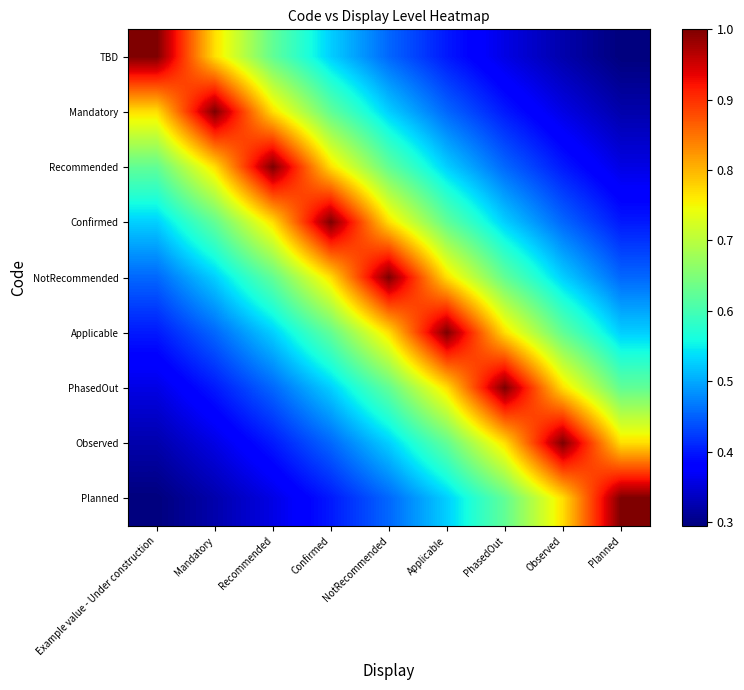

Reading right to left, transcribe all the data shown in this chart.

TBD: Planned=0.3	Observed=0.3	PhasedOut=0.4	Applicable=0.4	NotRecommended=0.5	Confirmed=0.5	Recommended=0.6	Mandatory=0.8	Example value - Under construction=1.0
Mandatory: Planned=0.3	Observed=0.4	PhasedOut=0.4	Applicable=0.5	NotRecommended=0.5	Confirmed=0.6	Recommended=0.8	Mandatory=1.0	Example value - Under construction=0.8
Recommended: Planned=0.4	Observed=0.4	PhasedOut=0.5	Applicable=0.5	NotRecommended=0.6	Confirmed=0.8	Recommended=1.0	Mandatory=0.8	Example value - Under construction=0.6
Confirmed: Planned=0.4	Observed=0.5	PhasedOut=0.5	Applicable=0.6	NotRecommended=0.8	Confirmed=1.0	Recommended=0.8	Mandatory=0.6	Example value - Under construction=0.5
NotRecommended: Planned=0.5	Observed=0.5	PhasedOut=0.6	Applicable=0.8	NotRecommended=1.0	Confirmed=0.8	Recommended=0.6	Mandatory=0.5	Example value - Under construction=0.5
Applicable: Planned=0.5	Observed=0.6	PhasedOut=0.8	Applicable=1.0	NotRecommended=0.8	Confirmed=0.6	Recommended=0.5	Mandatory=0.5	Example value - Under construction=0.4
PhasedOut: Planned=0.6	Observed=0.8	PhasedOut=1.0	Applicable=0.8	NotRecommended=0.6	Confirmed=0.5	Recommended=0.5	Mandatory=0.4	Example value - Under construction=0.4
Observed: Planned=0.8	Observed=1.0	PhasedOut=0.8	Applicable=0.6	NotRecommended=0.5	Confirmed=0.5	Recommended=0.4	Mandatory=0.4	Example value - Under construction=0.3
Planned: Planned=1.0	Observed=0.8	PhasedOut=0.6	Applicable=0.5	NotRecommended=0.5	Confirmed=0.4	Recommended=0.4	Mandatory=0.3	Example value - Under construction=0.3